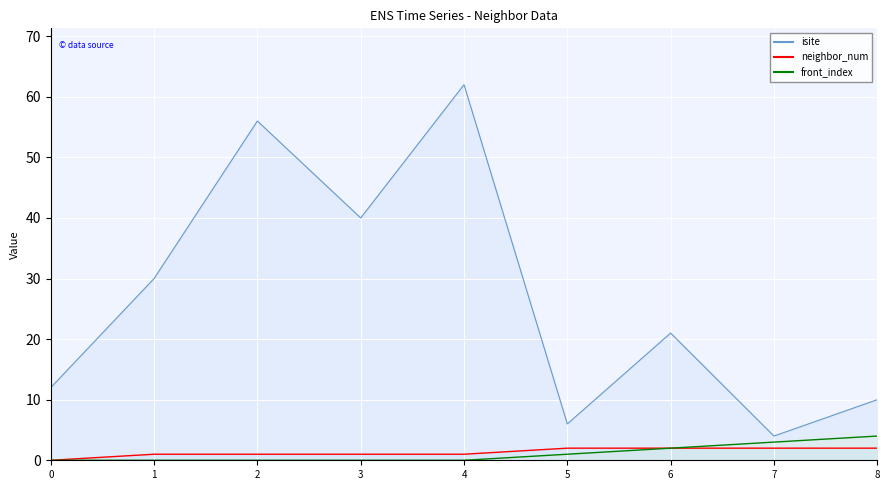

True or false: front_index and isite cross at least once.

False